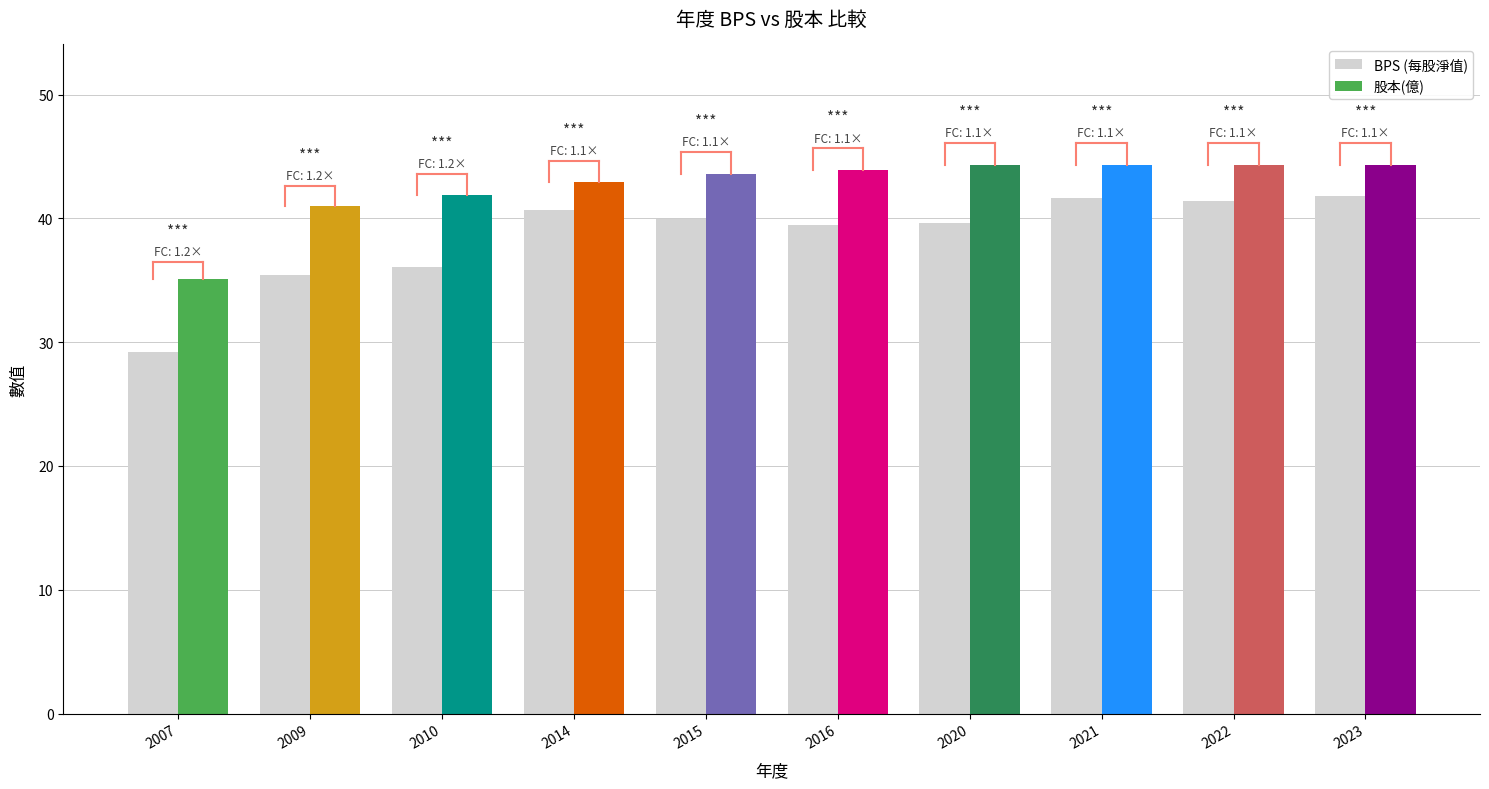

At which category does the chart reach its peak across all series?

2023